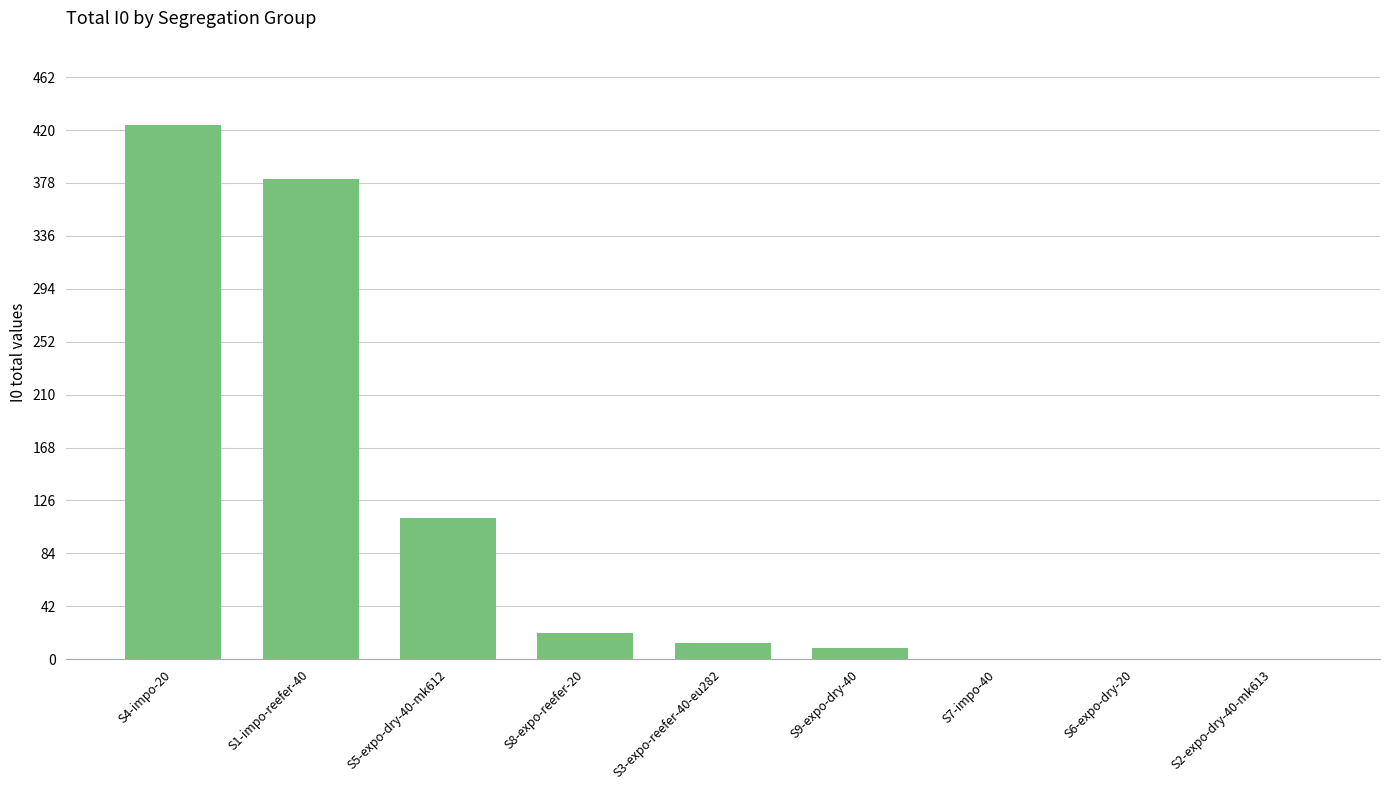

What is the average value?

107